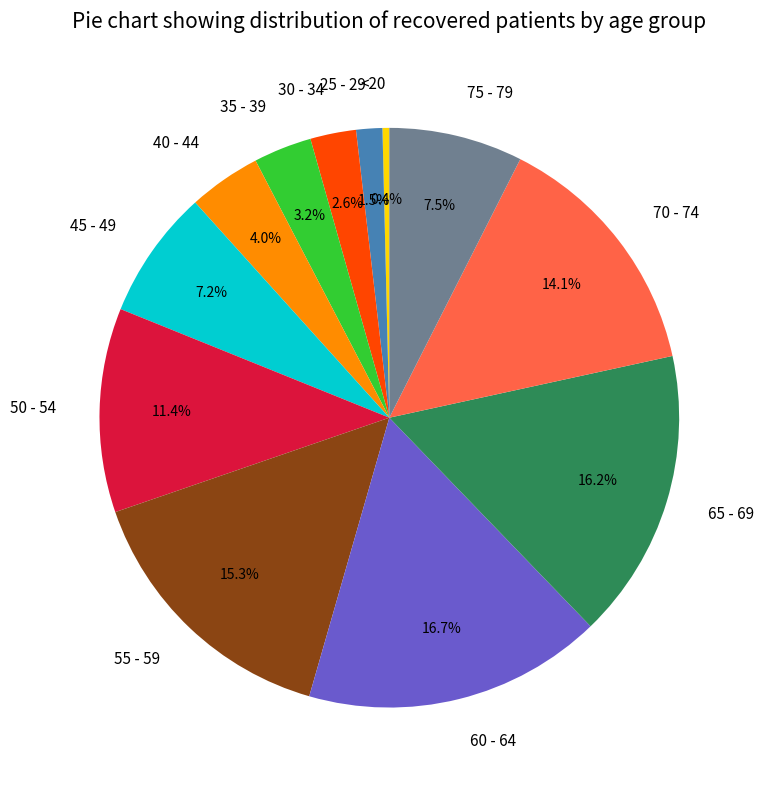

Between 25 - 29 and <20, which is larger?

25 - 29